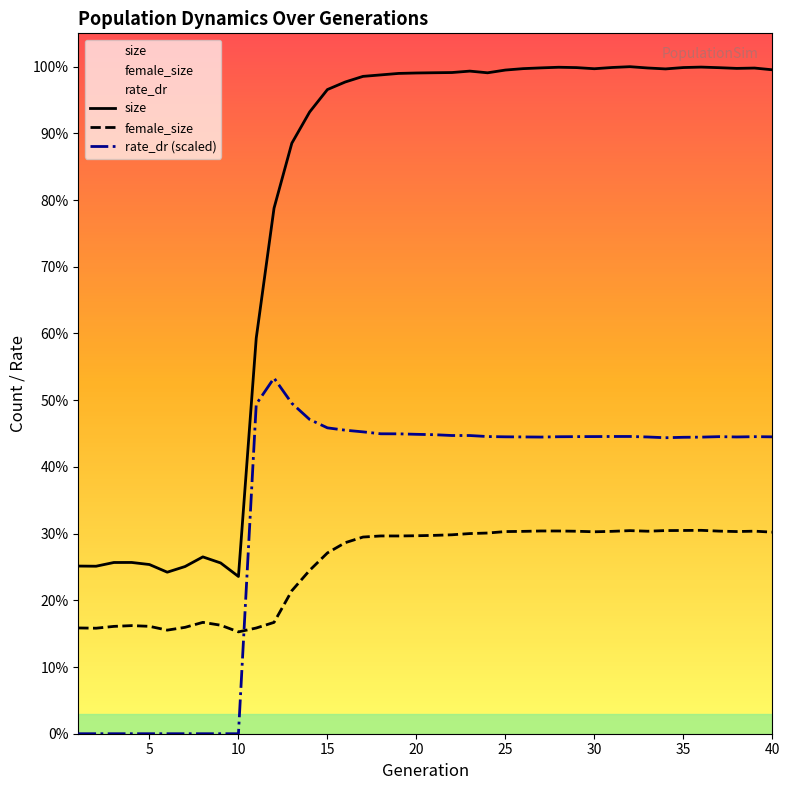

How many values in the size series exceed 308831?

19